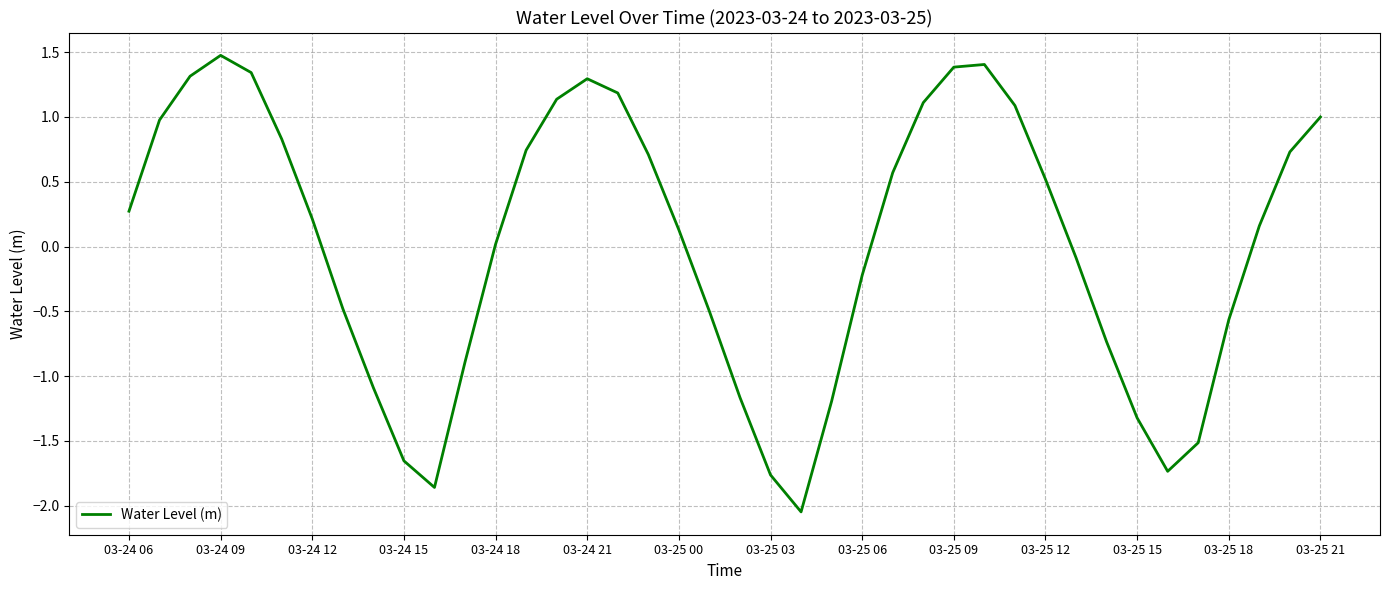

What is the greatest value displayed?

1.5